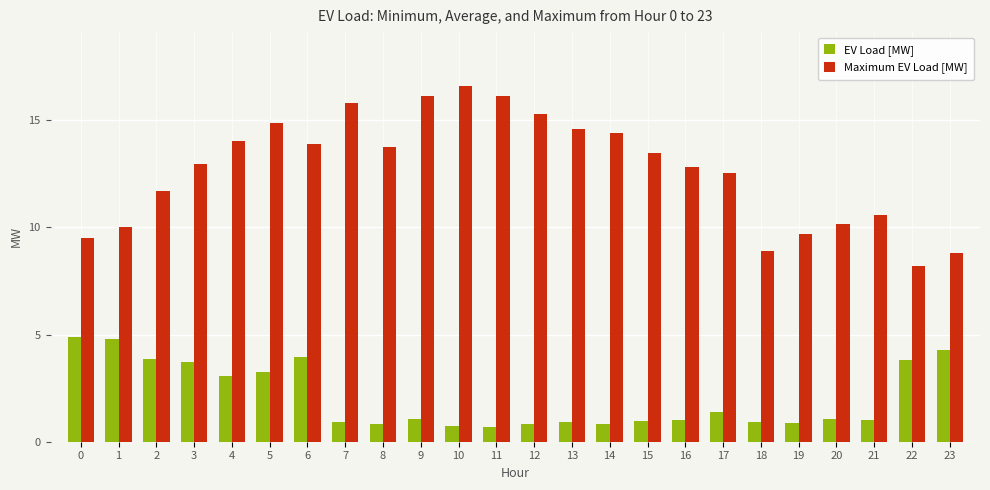

What is the value of the Maximum EV Load [MW] bar at the 12th from the left?

16.2